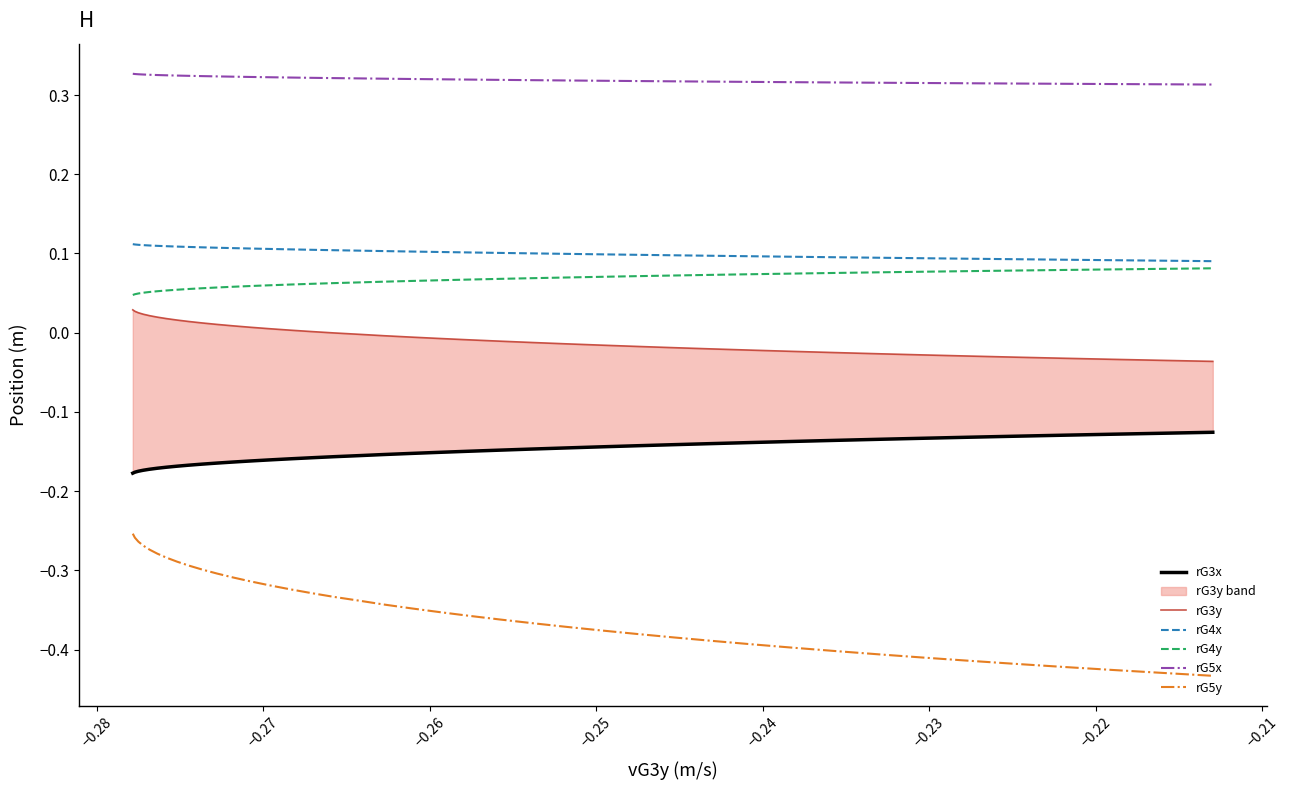

True or false: rG4x and rG5y cross at least once.

False